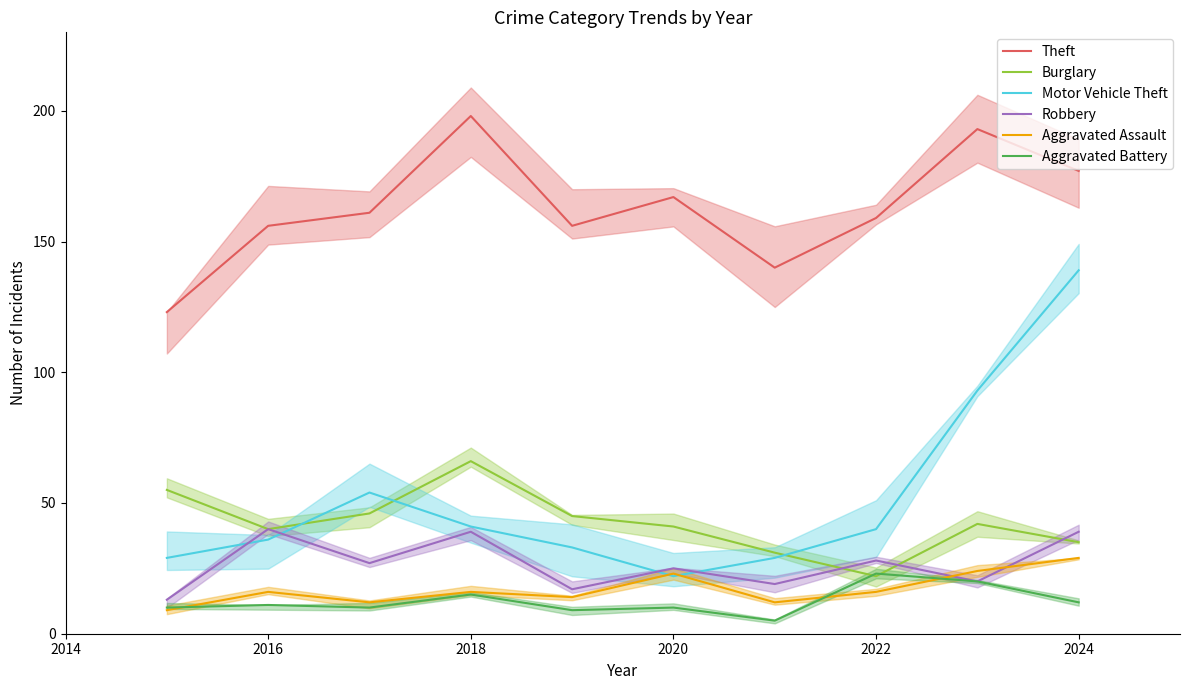

True or false: Motor Vehicle Theft and Theft intersect in this chart.

False